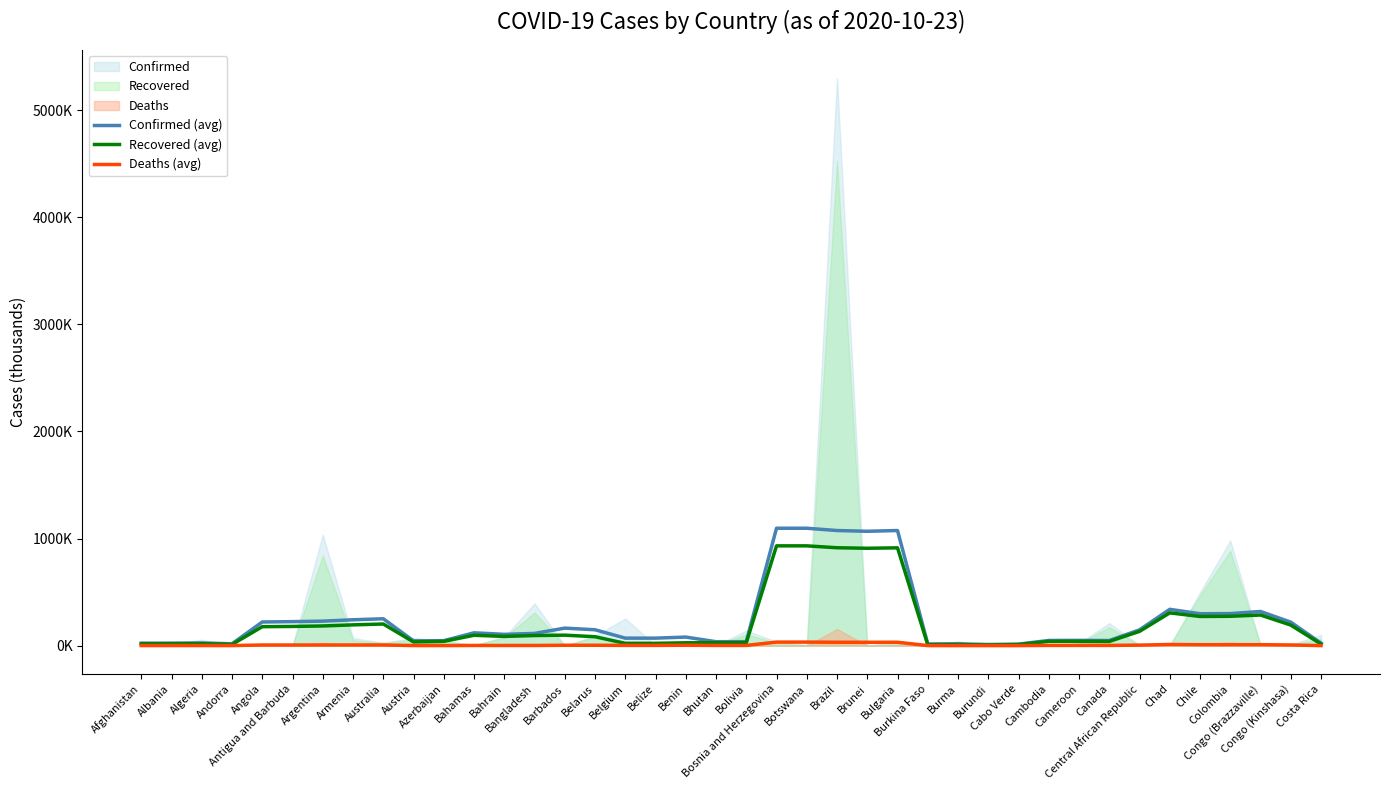

Reading left to right, what are all the values shown in this chart?

Confirmed (avg): Afghanistan=22.8	Albania=23.6	Algeria=25.2	Andorra=17.1	Angola=220.9	Antigua and Barbuda=224.1	Argentina=228.8	Armenia=241.5	Australia=251.0	Austria=44.7	Azerbaijan=46.3	Bahamas=119.8	Bahrain=105.5	Bangladesh=114.1	Barbados=163.5	Belarus=148.4	Belgium=69.9	Belize=69.9	Benin=79.9	Bhutan=36.7	Bolivia=37.2	Bosnia and Herzegovina=1096.5	Botswana=1096.4	Brazil=1075.0	Brunei=1068.1	Bulgaria=1075.1	Burkina Faso=15.5	Burma=17.1	Burundi=10.5	Cabo Verde=14.3	Cambodia=48.2	Cameroon=49.0	Canada=47.7	Central African Republic=147.1	Chad=339.1	Chile=298.1	Colombia=299.3	Congo (Brazzaville)=318.9	Congo (Kinshasa)=219.5	Costa Rica=23.1
Recovered (avg): Afghanistan=16.5	Albania=17.0	Algeria=17.6	Andorra=10.9	Angola=176.9	Antigua and Barbuda=179.2	Argentina=183.7	Armenia=193.9	Australia=202.0	Austria=34.6	Azerbaijan=39.8	Bahamas=96.8	Bahrain=86.1	Bangladesh=94.3	Barbados=97.9	Belarus=83.1	Belgium=21.5	Belize=21.5	Benin=26.5	Bhutan=27.3	Bolivia=27.2	Bosnia and Herzegovina=932.0	Botswana=932.0	Brazil=914.2	Brunei=909.4	Bulgaria=913.4	Burkina Faso=8.3	Burma=9.6	Burundi=6.1	Cabo Verde=9.8	Cambodia=40.0	Cameroon=40.3	Canada=39.2	Central African Republic=133.1	Chad=306.0	Chile=272.3	Colombia=274.0	Congo (Brazzaville)=285.9	Congo (Kinshasa)=192.0	Costa Rica=15.0
Deaths (avg): Afghanistan=0.8	Albania=0.8	Algeria=0.8	Andorra=0.5	Angola=5.9	Antigua and Barbuda=5.8	Argentina=6.0	Armenia=6.1	Australia=6.2	Austria=0.8	Azerbaijan=0.6	Bahamas=1.6	Bahrain=1.4	Bangladesh=1.4	Barbados=3.5	Belarus=3.5	Belgium=2.3	Belize=2.3	Benin=3.8	Bhutan=1.9	Bolivia=1.9	Bosnia and Herzegovina=33.0	Botswana=33.0	Brazil=31.5	Brunei=31.3	Bulgaria=31.5	Burkina Faso=0.4	Burma=0.4	Burundi=0.2	Cabo Verde=0.3	Cambodia=2.1	Cameroon=2.1	Canada=2.1	Central African Republic=4.9	Chad=10.7	Chile=8.7	Colombia=8.7	Congo (Brazzaville)=9.0	Congo (Kinshasa)=6.2	Costa Rica=0.3